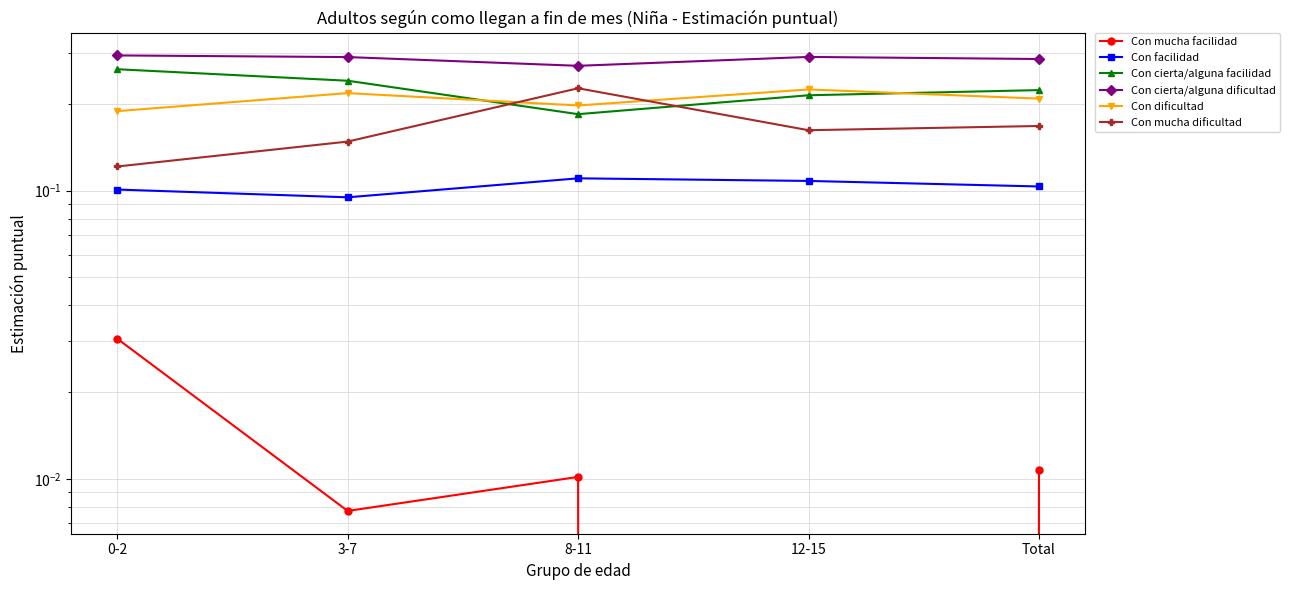

Between 0-2 and 8-11, which series saw the biggest shift?

Con mucha dificultad